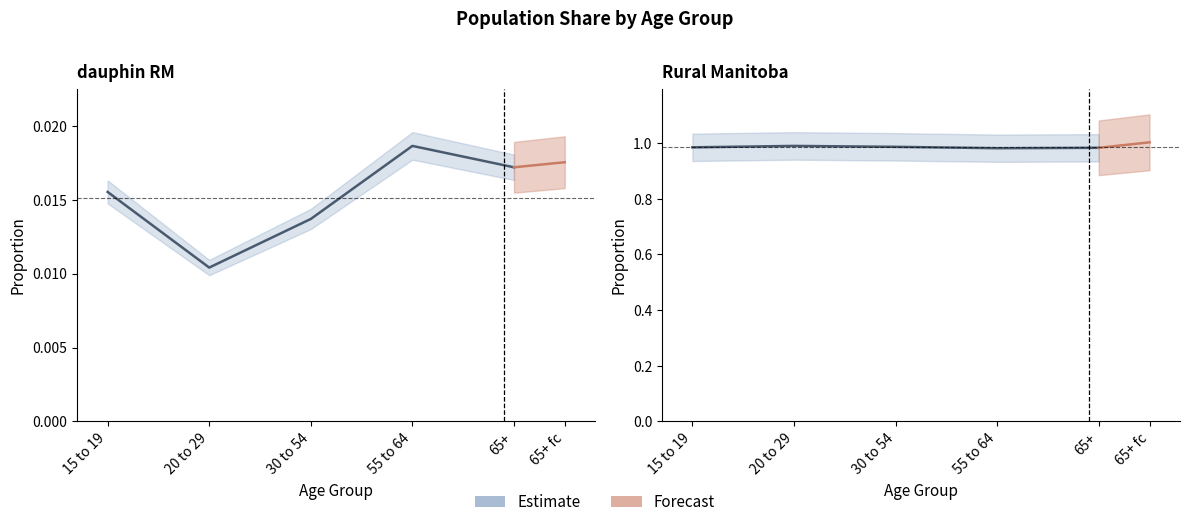

What position from the left is 20 to 29?

2